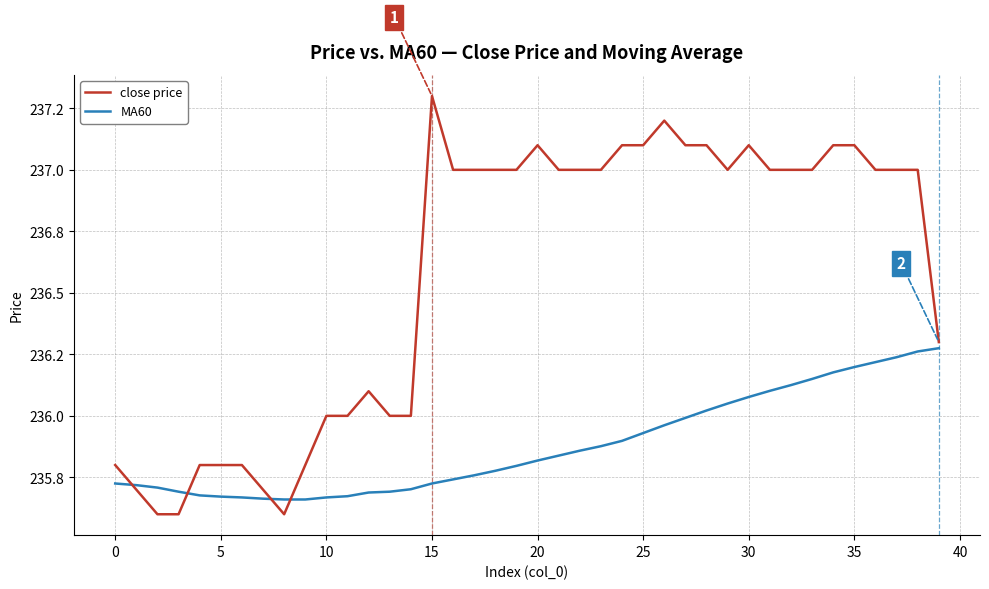

At which category is the sum across all series the highest?

35